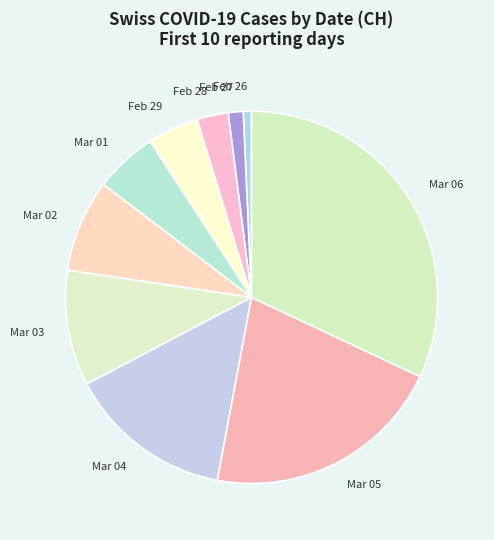

Do Feb 26 and Mar 06 together represent more than half of the pie?

No